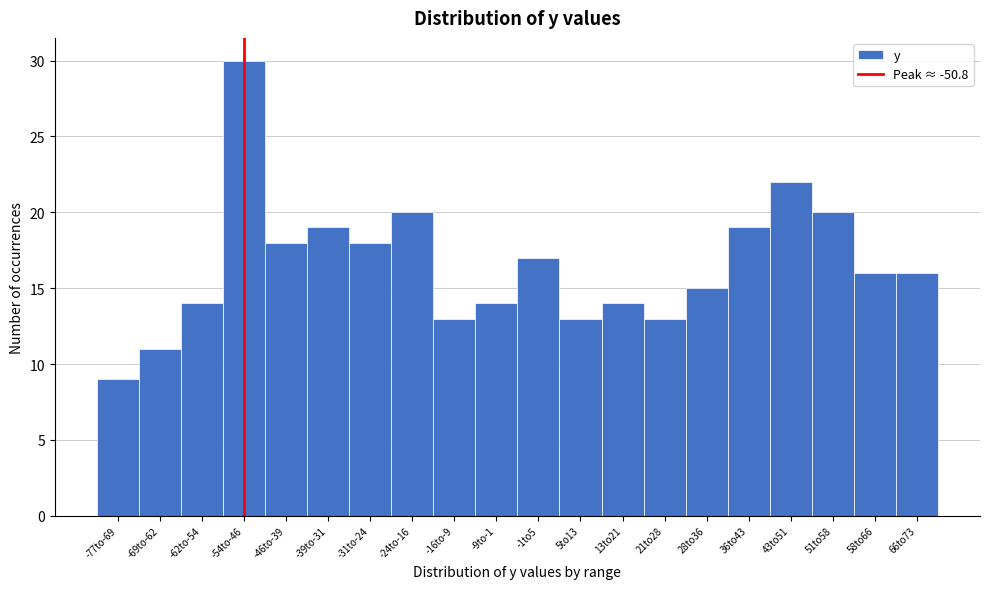

Reading right to left, extract all data points from this chart.

66to73=16	58to66=16	51to58=20	43to51=22	36to43=19	28to36=15	21to28=13	13to21=14	5to13=13	-1to5=17	-9to-1=14	-16to-9=13	-24to-16=20	-31to-24=18	-39to-31=19	-46to-39=18	-54to-46=30	-62to-54=14	-69to-62=11	-77to-69=9